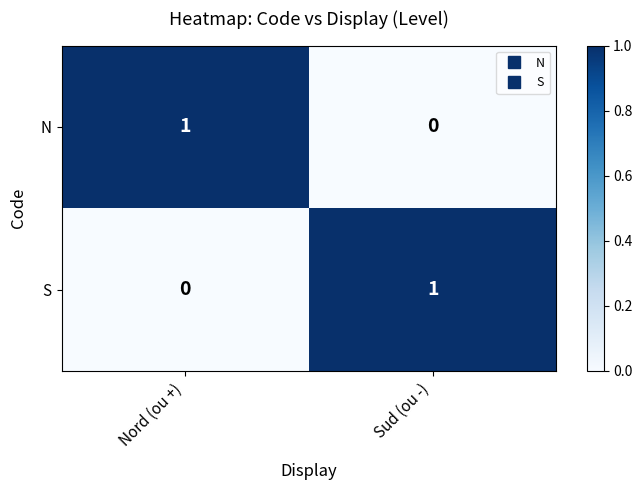

At which label is S closest to 0?

Nord (ou +)